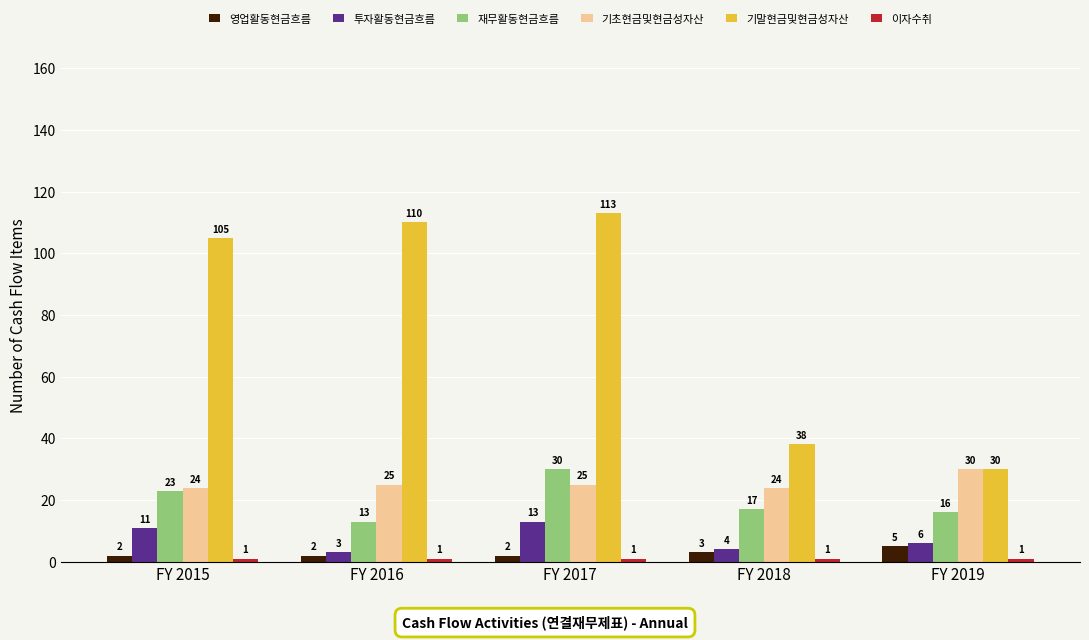

Where does the 재무활동현금흐름 series first go above 17?

FY 2015